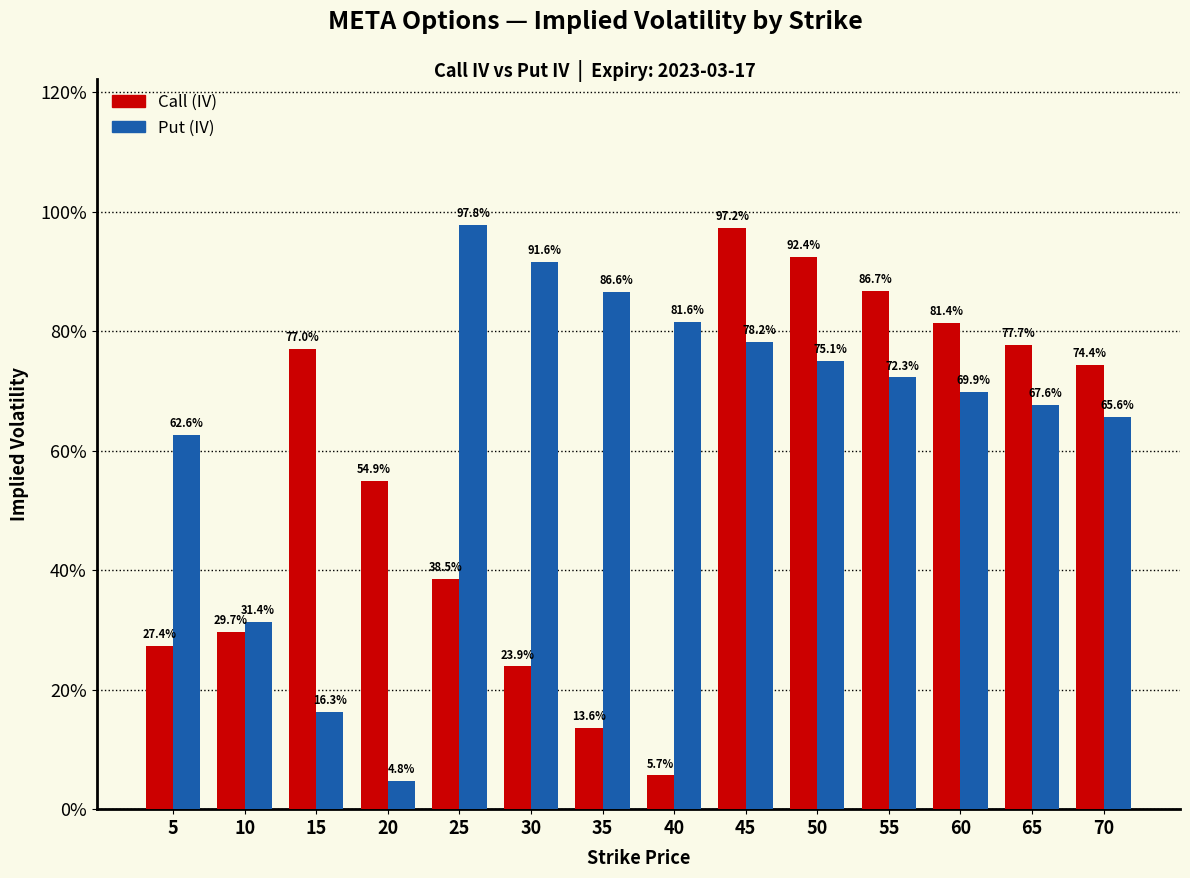

Does the chart contain any negative values?

No